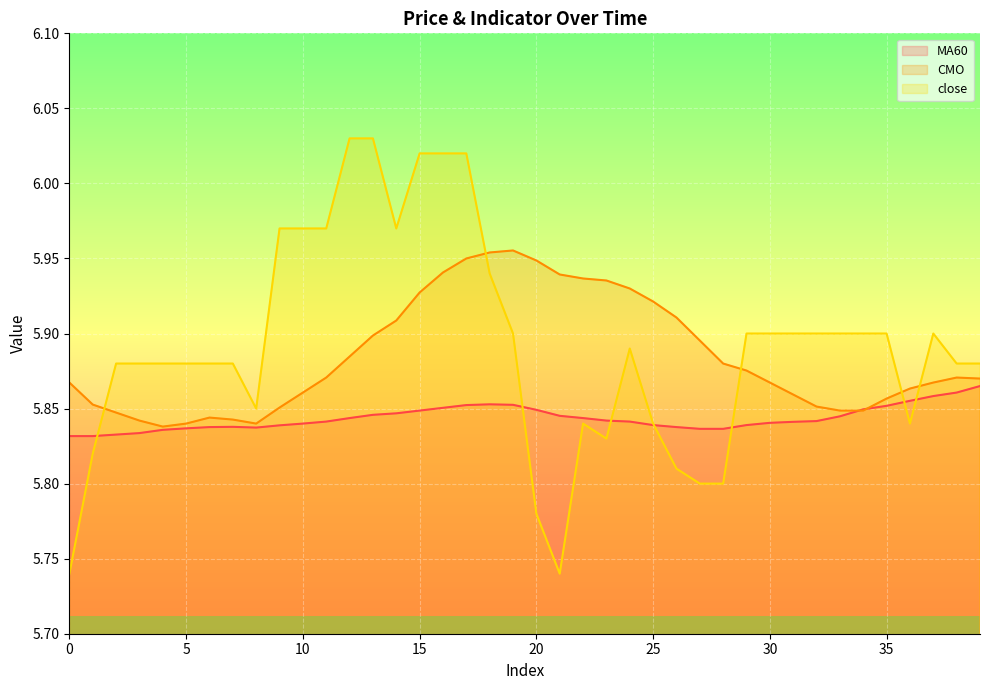

Which series has the largest total across all categories?

close